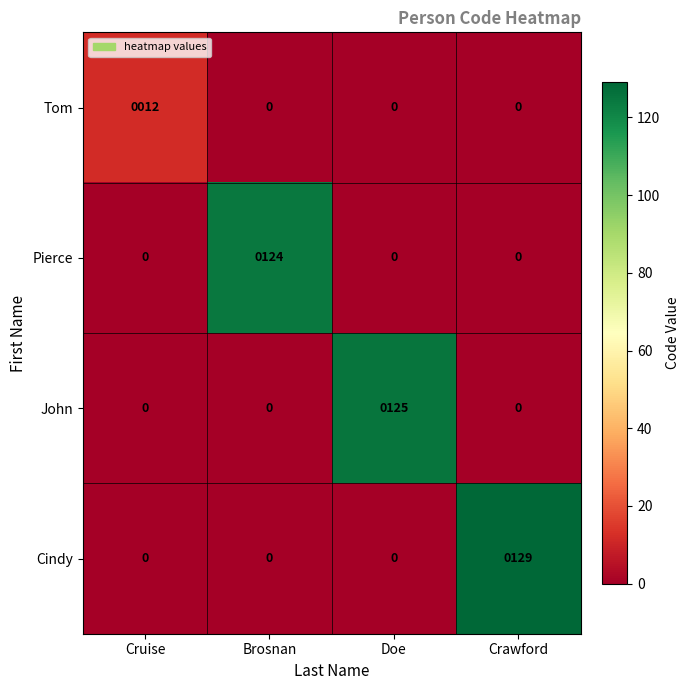

Which series has the largest range (max minus min)?

Cindy